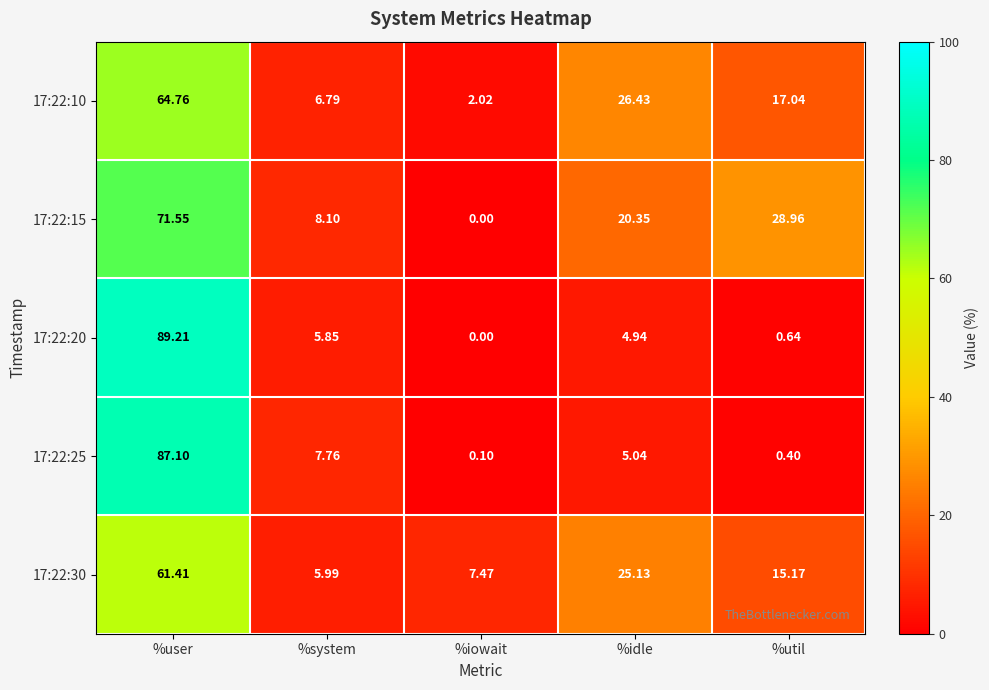

Which category has the highest value across all series?

%user